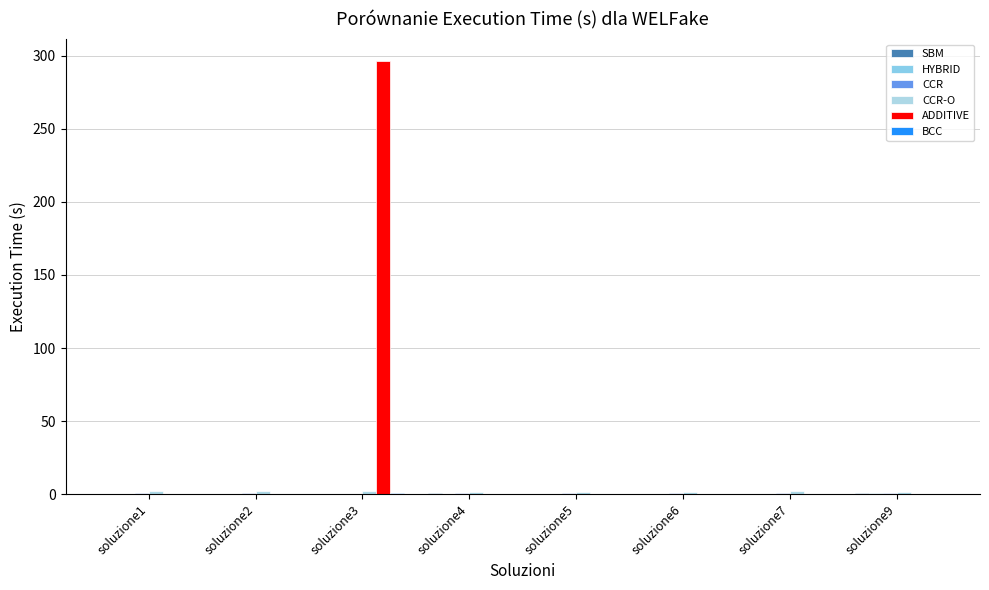

Reading left to right, list all the values displayed in this chart.

SBM: 0.3	0.1	0.3	0.7	0.3	0.4	0.0	0.7
HYBRID: 0.3	0.4	0.2	0.4	0.3	0.4	0.4	0.5
CCR: 0.5	0.5	0.4	0.8	0.7	0.6	0.5	0.7
CCR-O: 1.8	1.8	2.5	1.2	1.5	1.7	1.8	1.3
ADDITIVE: 0.0	0.0	296.6	0.0	0.0	0.0	0.0	0.0
BCC: 0.0	0.0	0.9	0.0	0.0	0.0	0.0	0.0